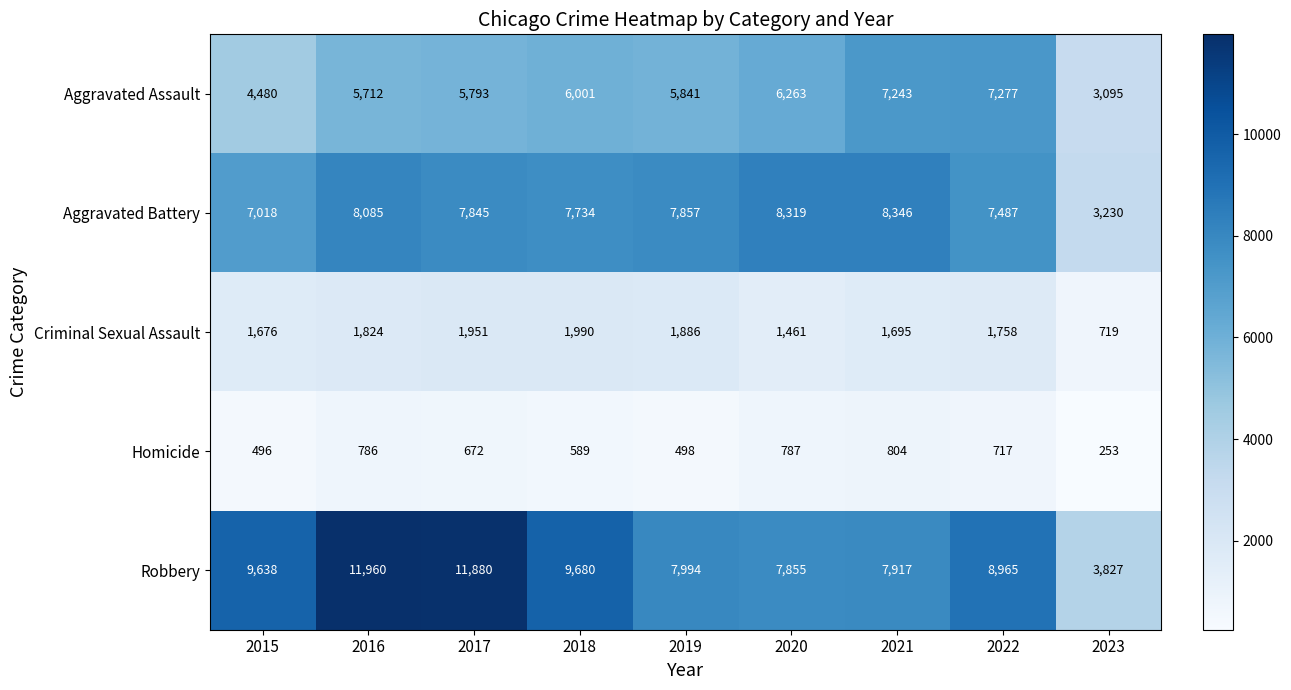

At which category is the sum across all series the highest?

2016